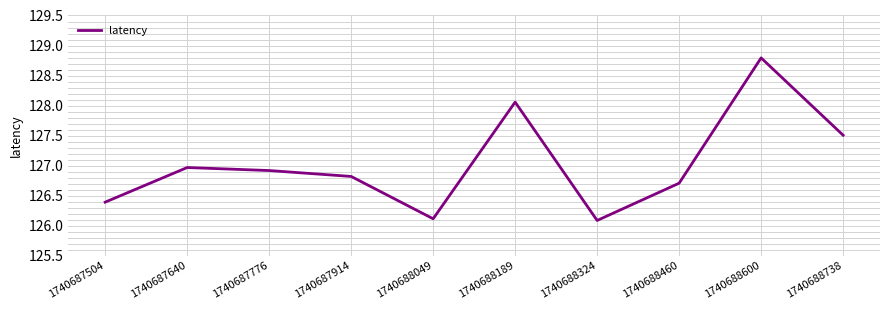

Count the number of categories in the chart.

10